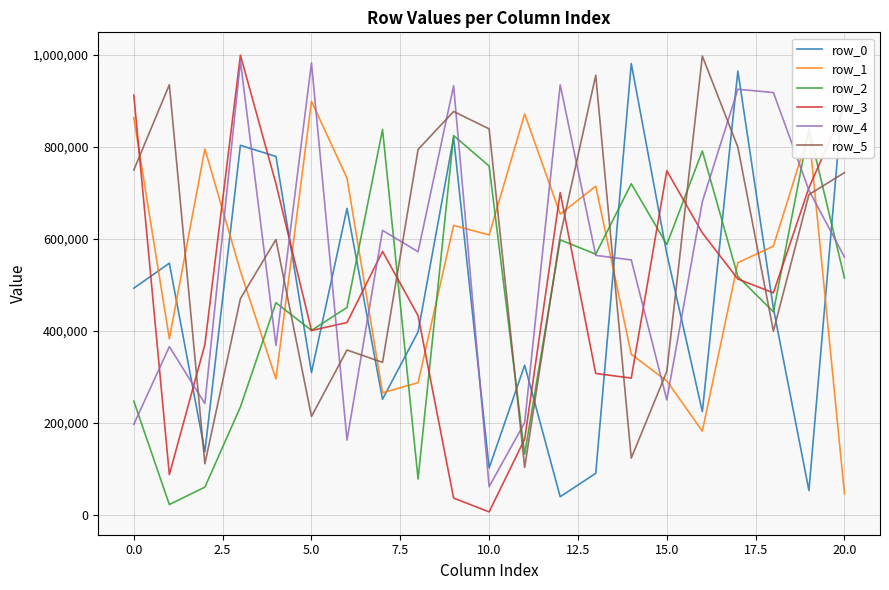

Reading left to right, extract all data points from this chart.

row_0: 492937	547167	137452	803543	779189	309674	666299	251614	397996	820175	102256	325425	39675	90550	981154	567508	224545	964737	448964	53219	953848
row_1: 863344	383010	795759	530090	295816	899088	732116	265590	287531	629402	608634	871581	653929	714549	349128	291415	182310	548231	584295	831153	46104
row_2: 247459	22726	60544	234719	461366	401193	451047	837787	78323	824649	758369	132316	597917	566958	719892	587828	791185	518213	441611	839080	515135
row_3: 912574	87772	370358	999350	719983	401062	418294	572813	433248	36796	6760	164969	700744	307617	297509	748014	613127	512840	482790	711179	886089
row_4: 197054	365806	242250	986325	368607	982450	162713	618592	572086	932698	61567	200734	934860	564224	554394	250110	680854	925308	918103	705683	560568
row_5: 749718	935102	111496	470078	598690	214316	358530	331770	794334	877016	839074	103445	606334	955662	123564	311928	997398	799327	399665	696405	744065